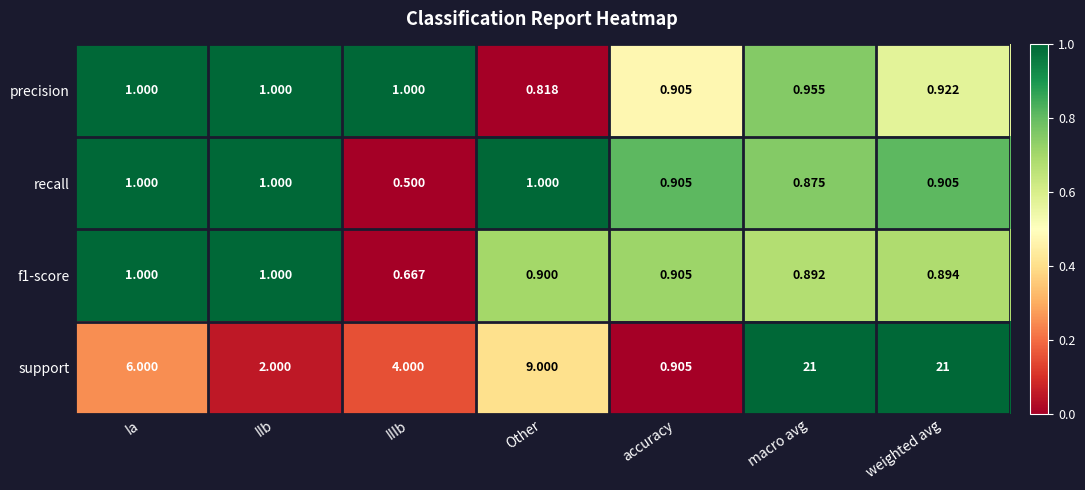

What is the spread (max minus min) of values at macro avg?

20.1